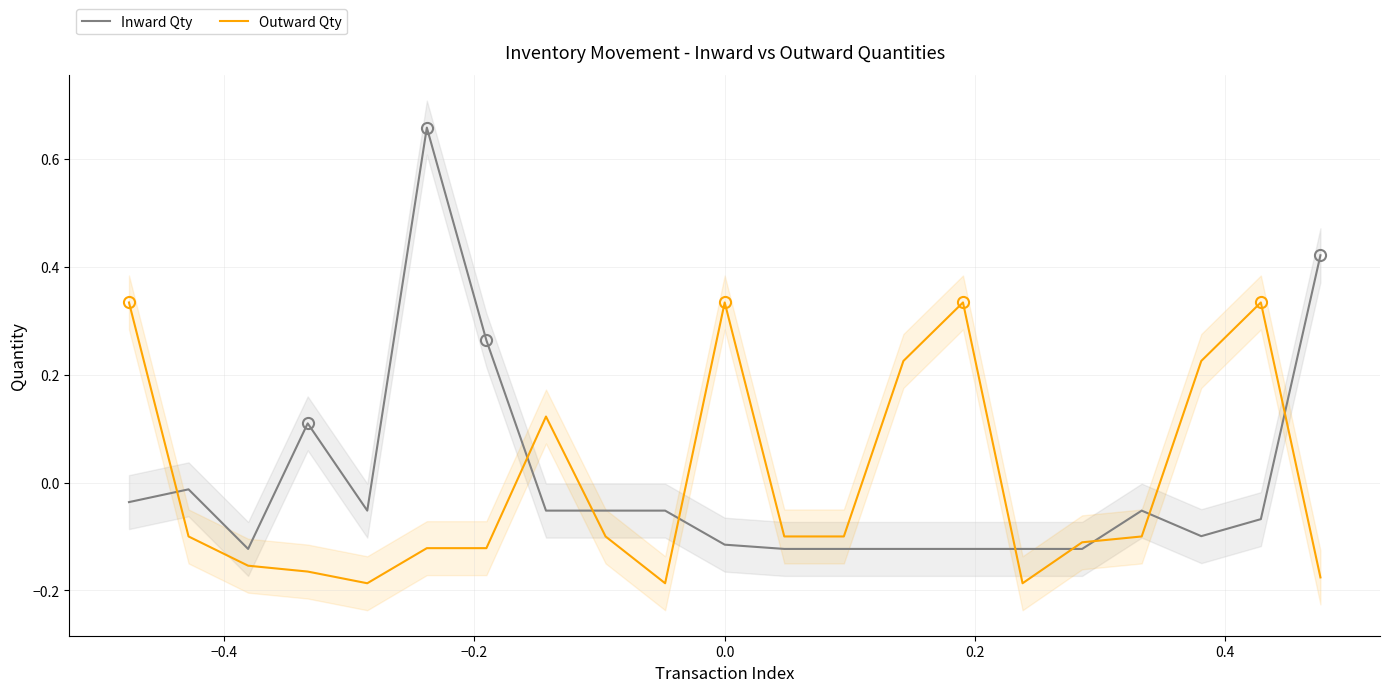

Rank the series by their maximum value, from lowest to highest.

Outward Qty, Inward Qty